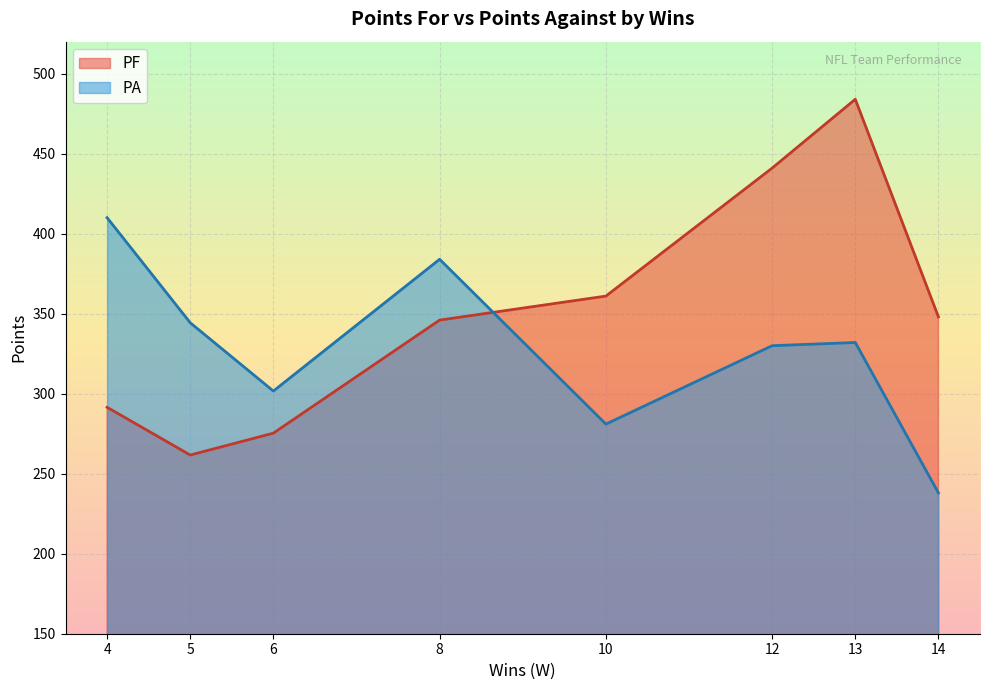

What is the highest value of the PF series?

484.0